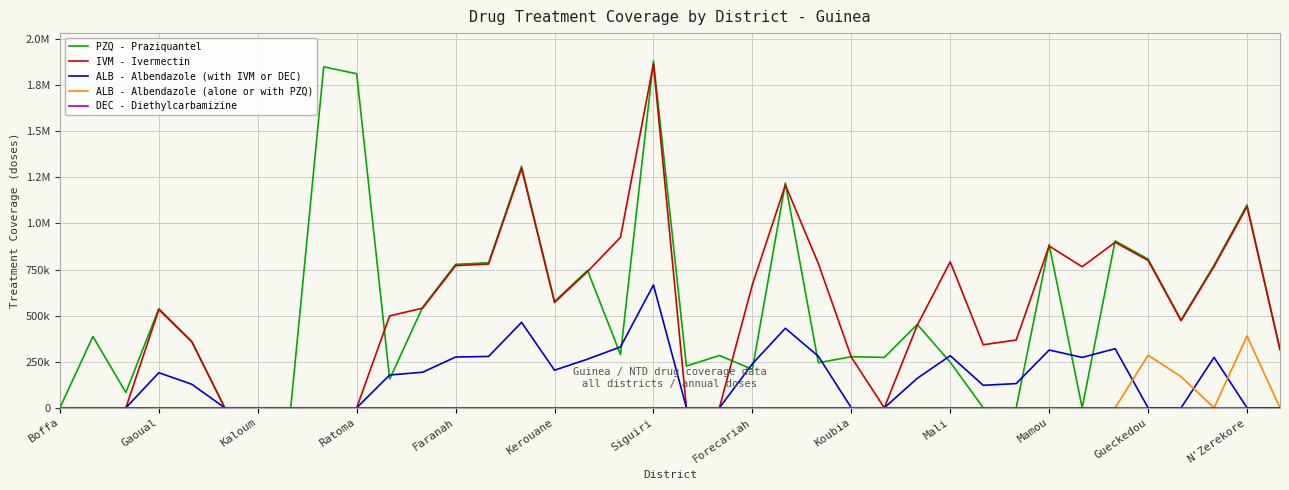

Does the chart display data point markers on the line(s)?

No